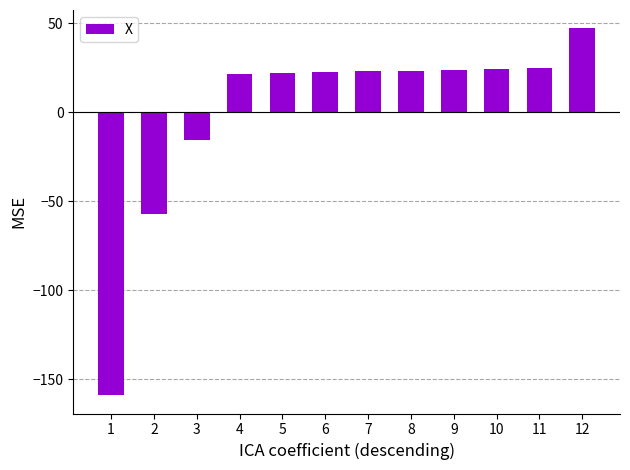

Which category has the lowest value across all series?

1